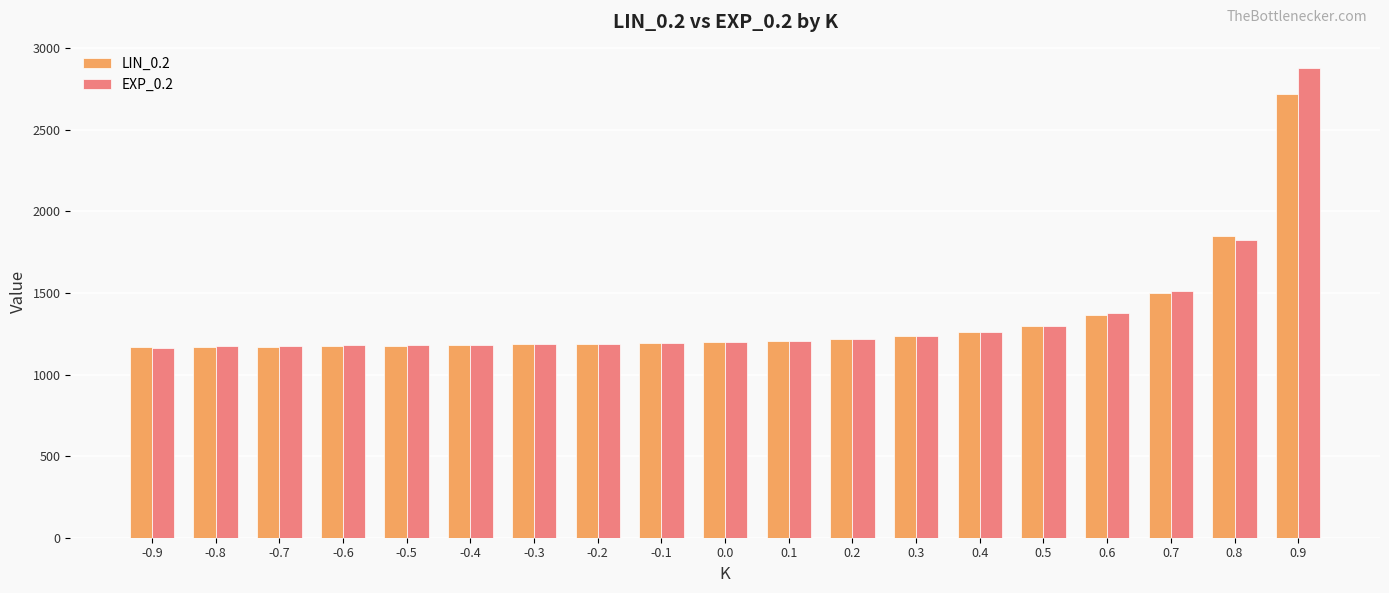

At which category is the sum across all series the highest?

0.9